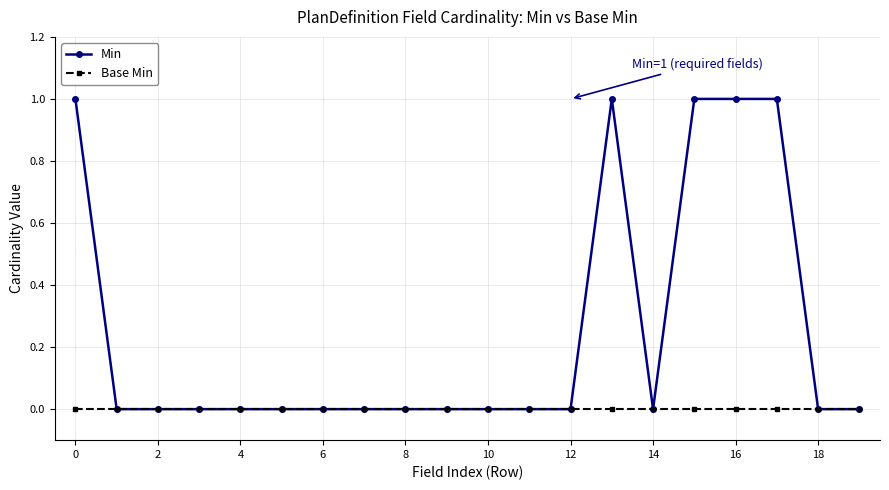

How many lines are shown in the chart?

2